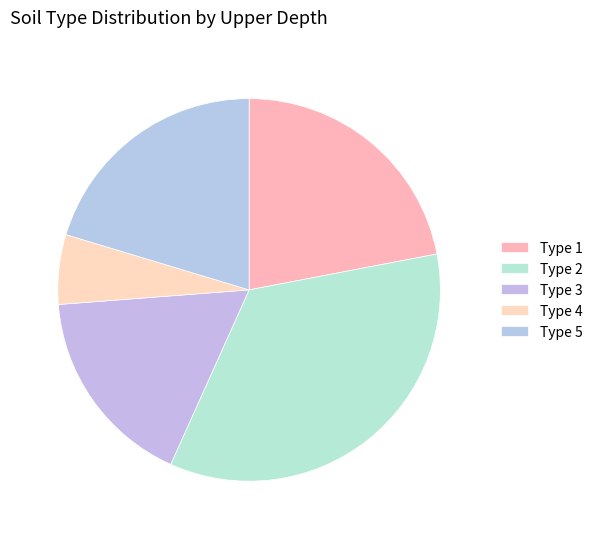

Count the number of slices in the pie.

5